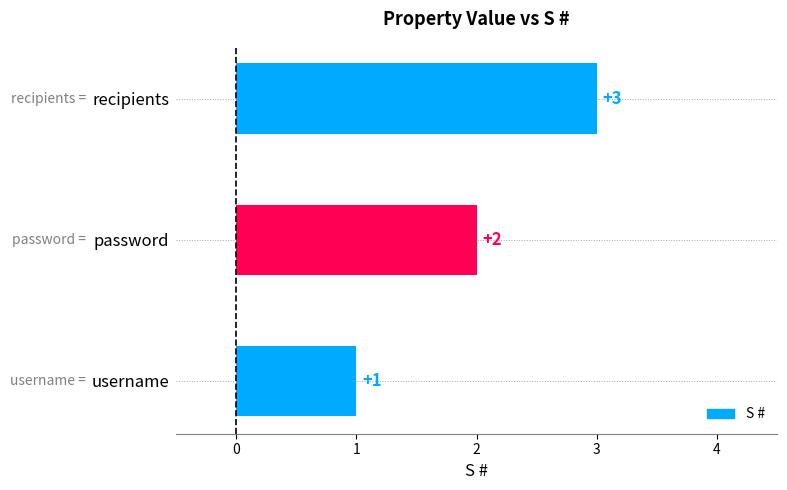

True or false: the data shows 2 at password.

True